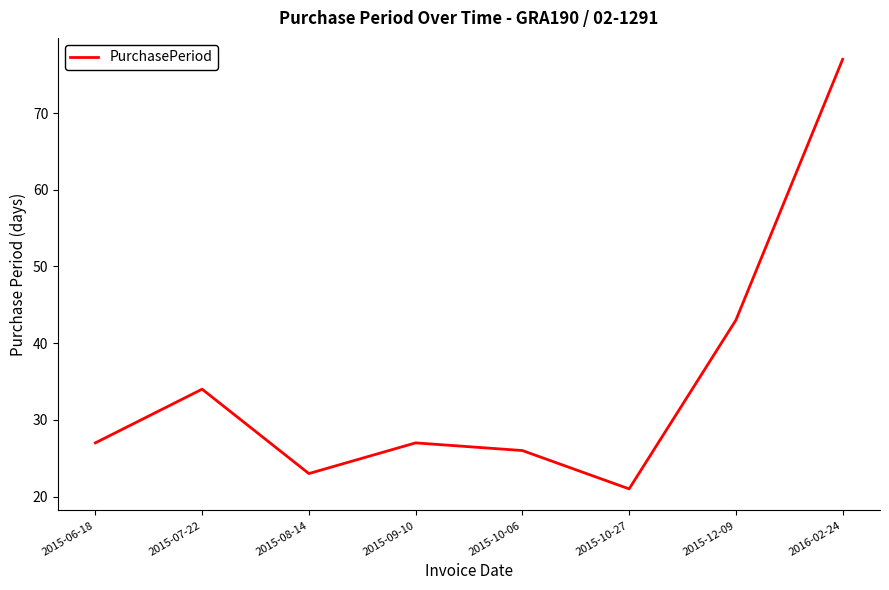

Count the number of categories in the chart.

8